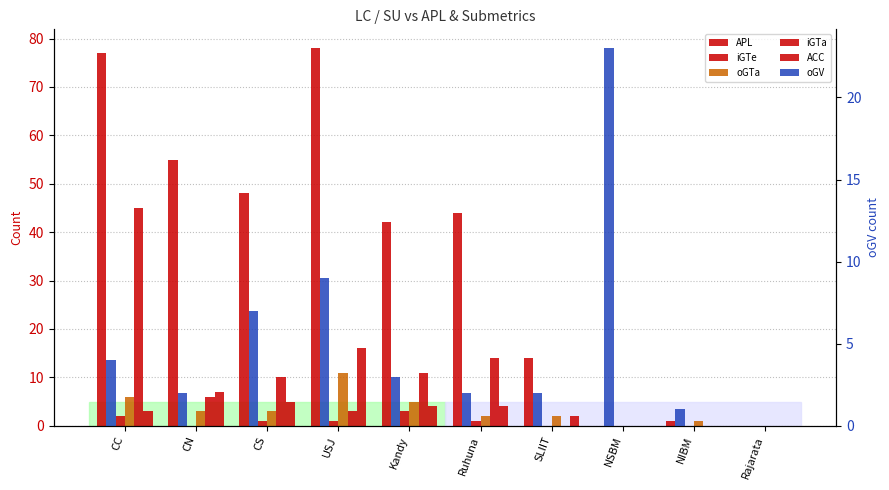

What is the total value across all series at CN?

73